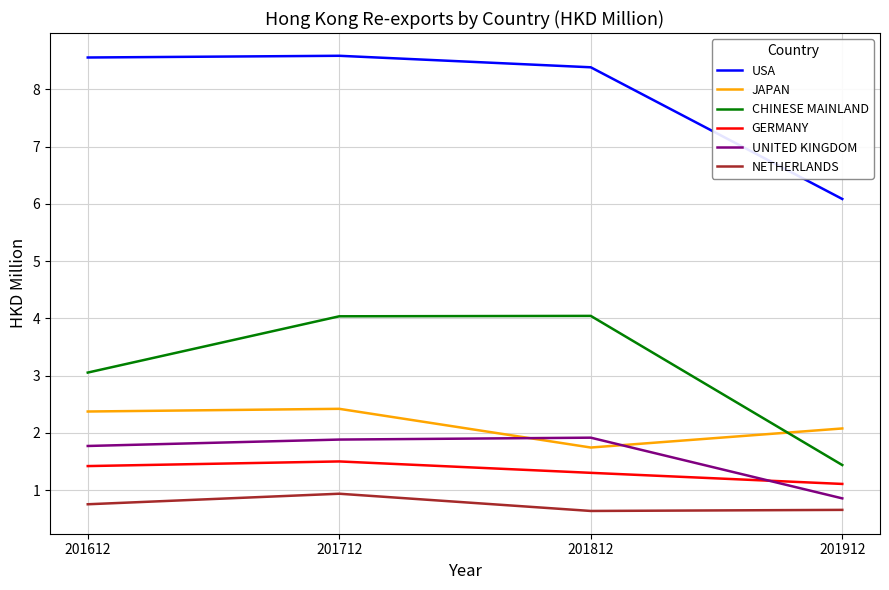

What is the sum of the GERMANY values at 201612 and 201912?

2.5